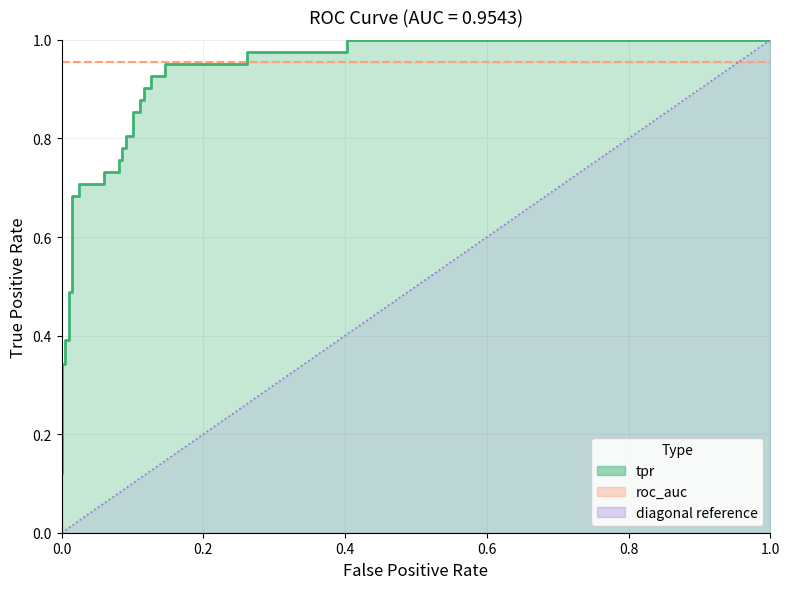

What is the greatest value displayed?

1.0